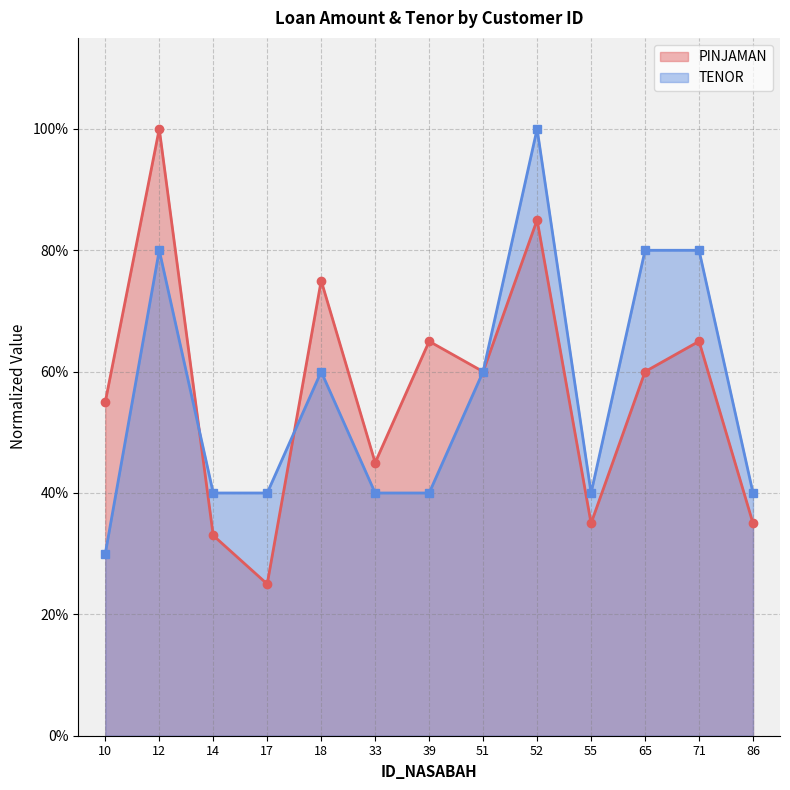

What are all the series names shown in the legend?

PINJAMAN, TENOR